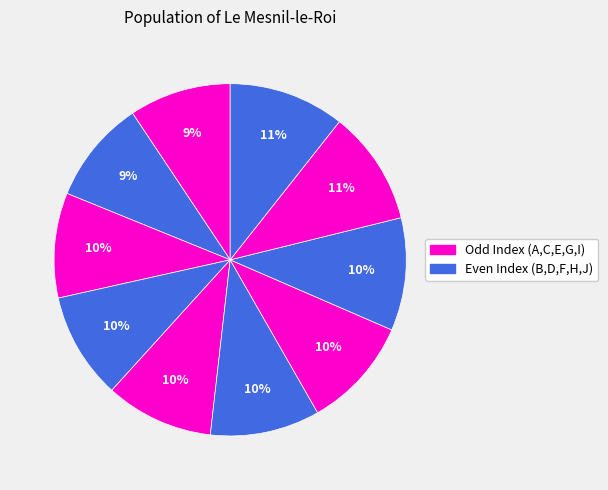

Which category has the biggest portion of the pie?

J